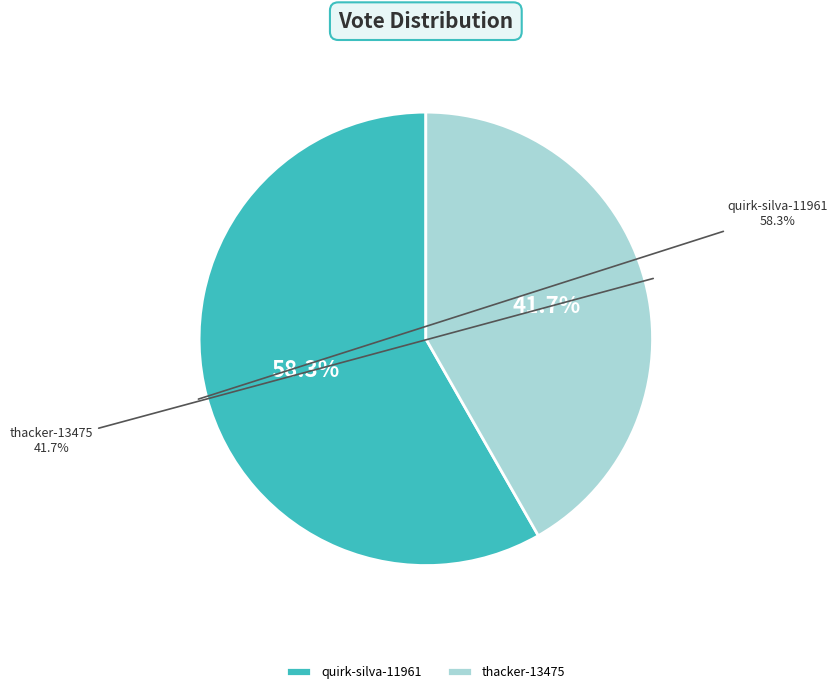

To the nearest percent, what portion does quirk-silva-11961 represent?

58%